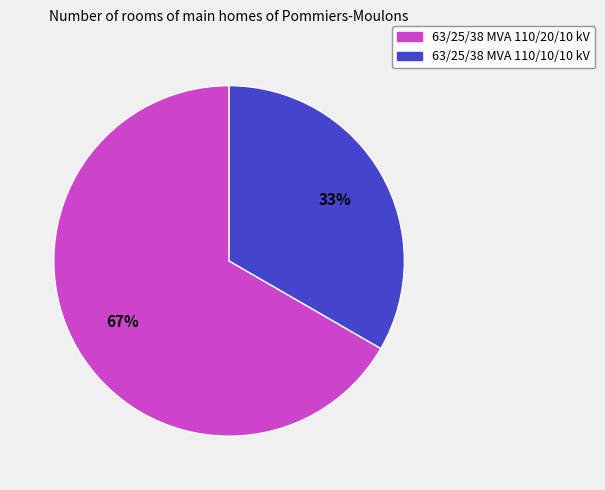

Is it true that 63/25/38 MVA 110/10/10 kV is 33% of the pie?

True